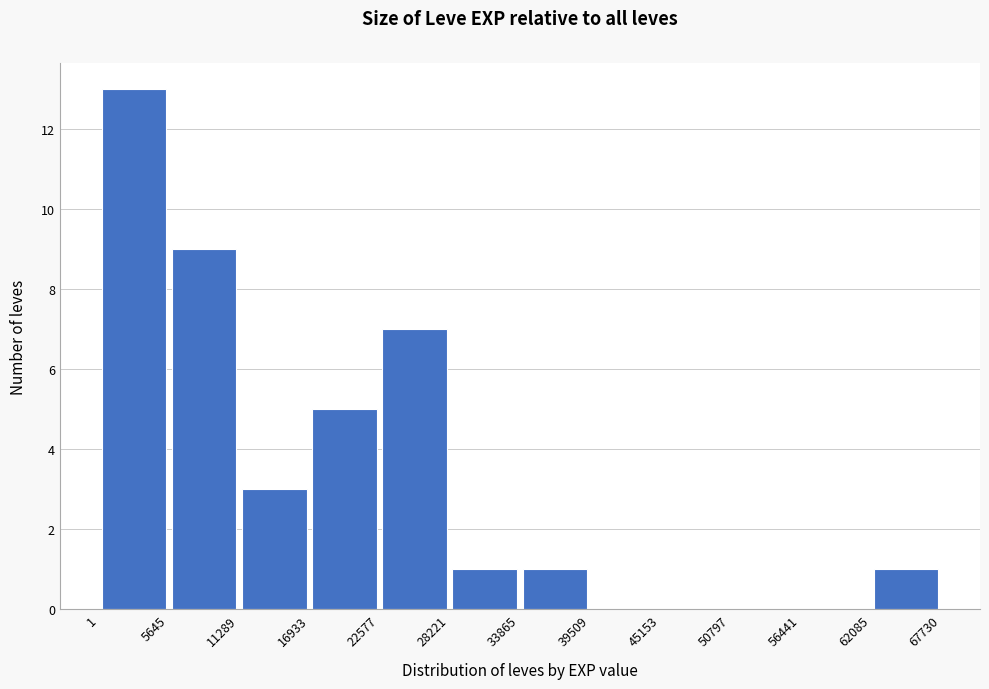

Which range on the x-axis has the tallest bar?

1 to 5645